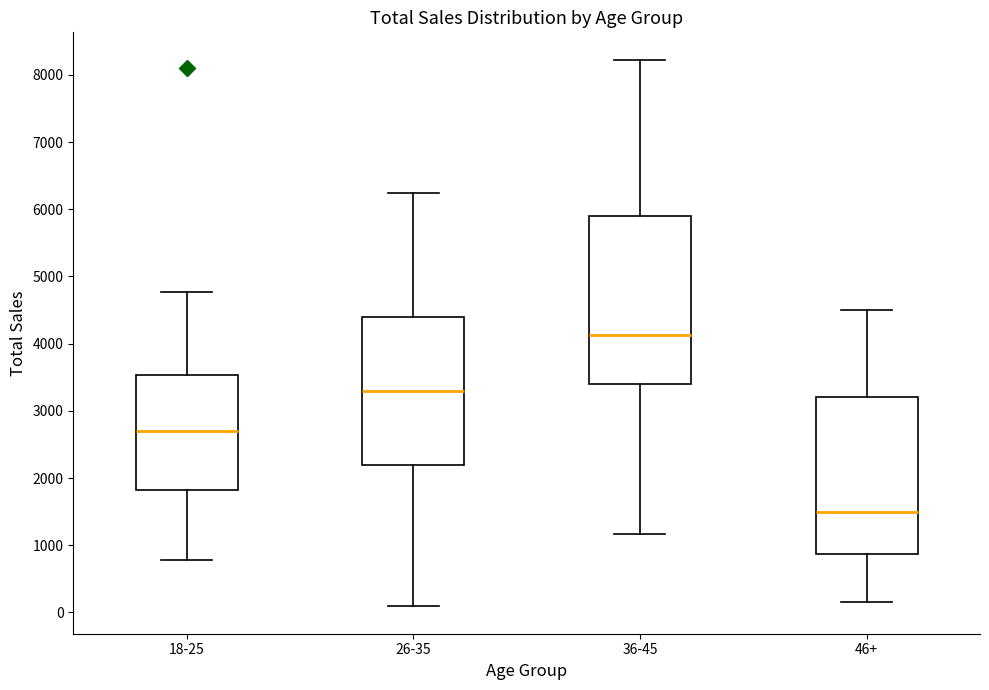

Which box has the lowest median line?

46+